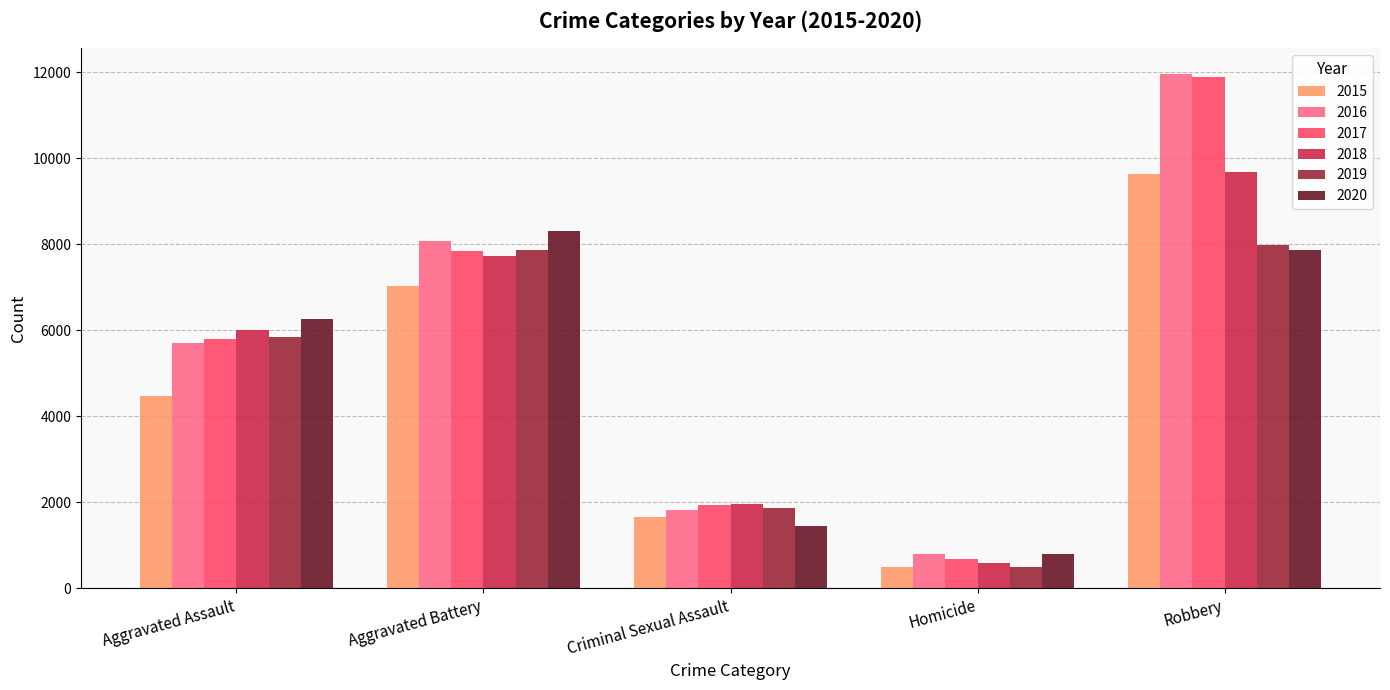

True or false: 2020 has a value of 11452 at Robbery.

False